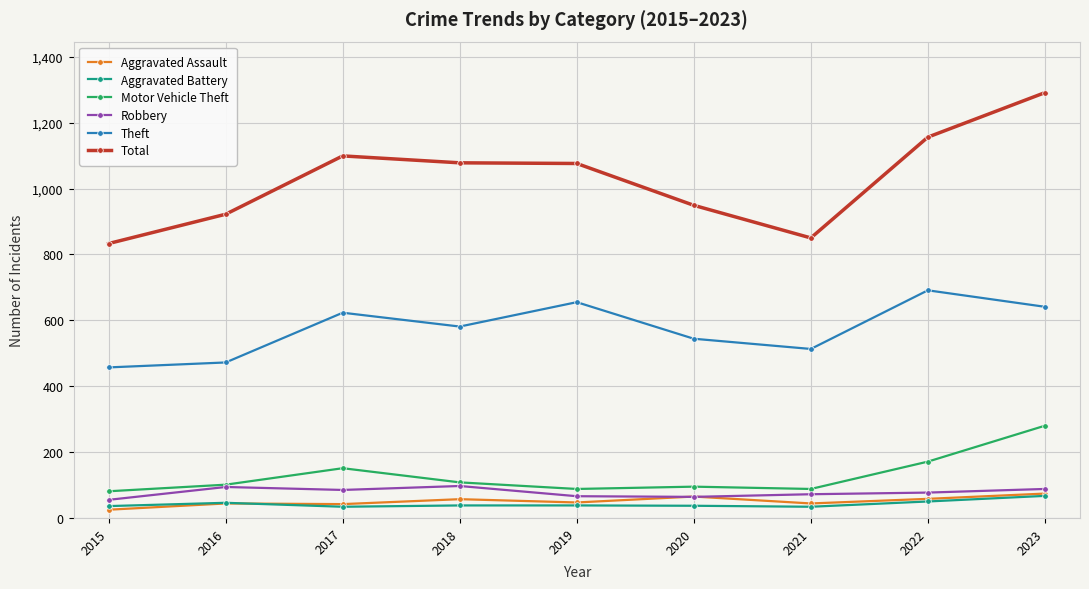

Is it true that Theft equals 691 at 2022?

True